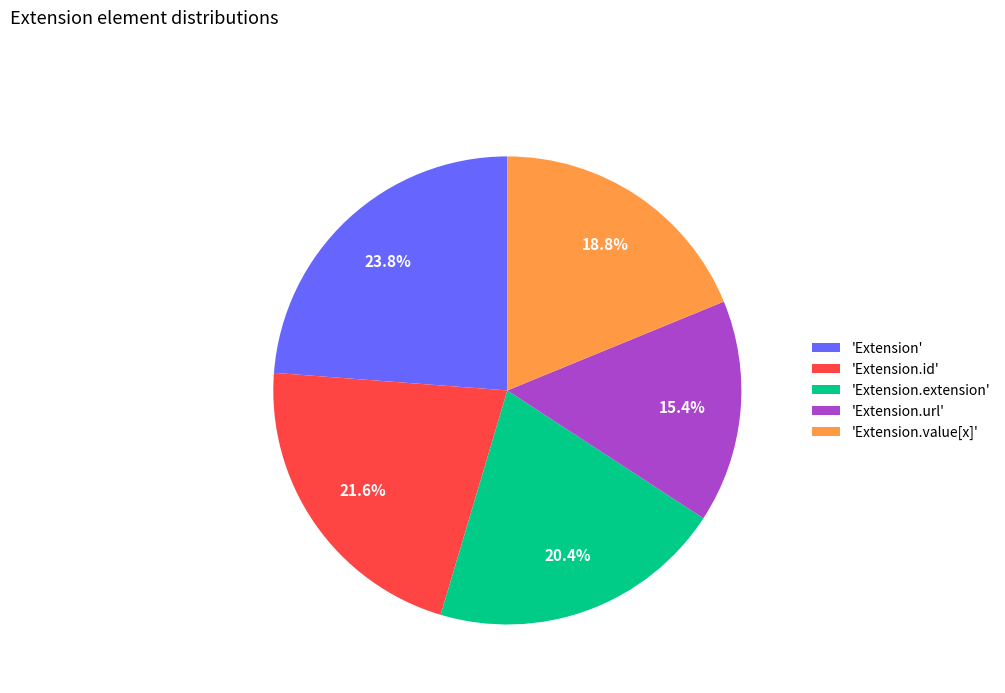

Is 'Extension' the majority of the pie?

No